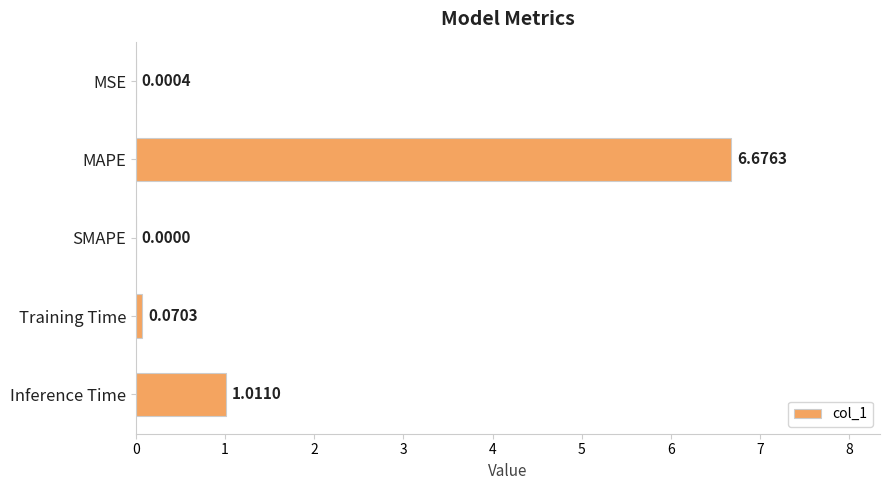

Where is the data nearest to the value 3?

Inference Time